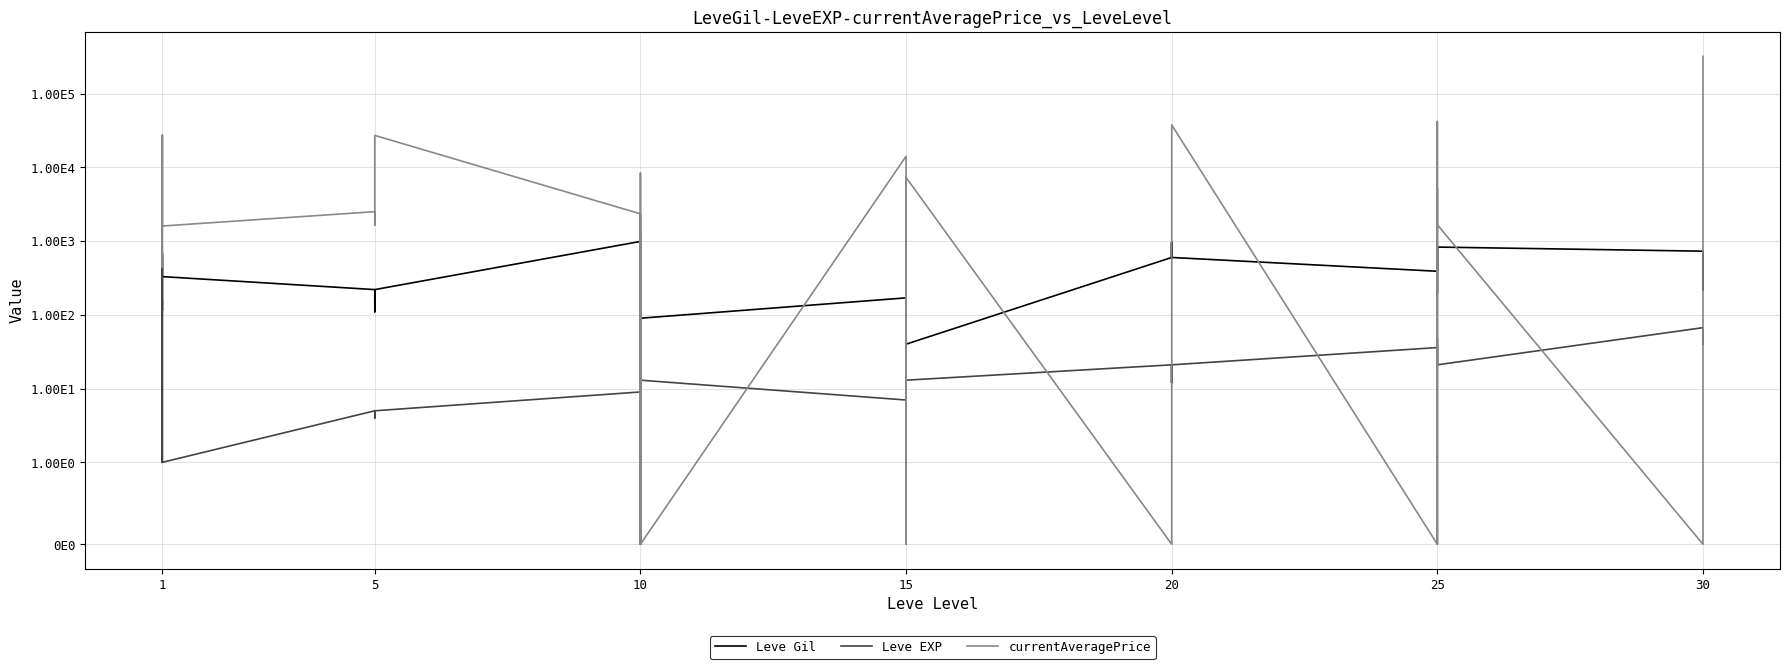

What is the value of the Leve EXP point at the 34th from the left?

47.0